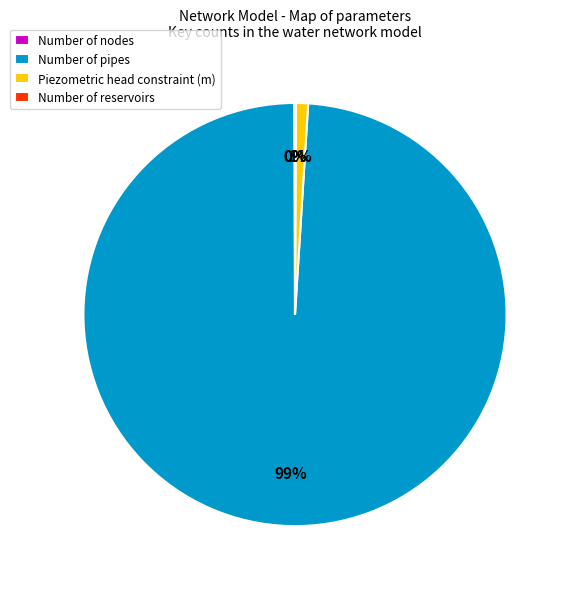

To the nearest percent, what is the difference between the largest and smallest slice percentages?

99%